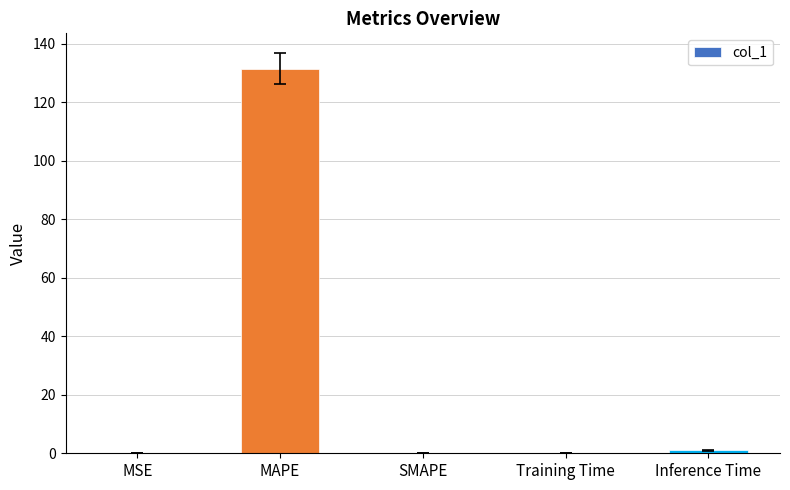

What is the maximum value shown in the chart?

131.5